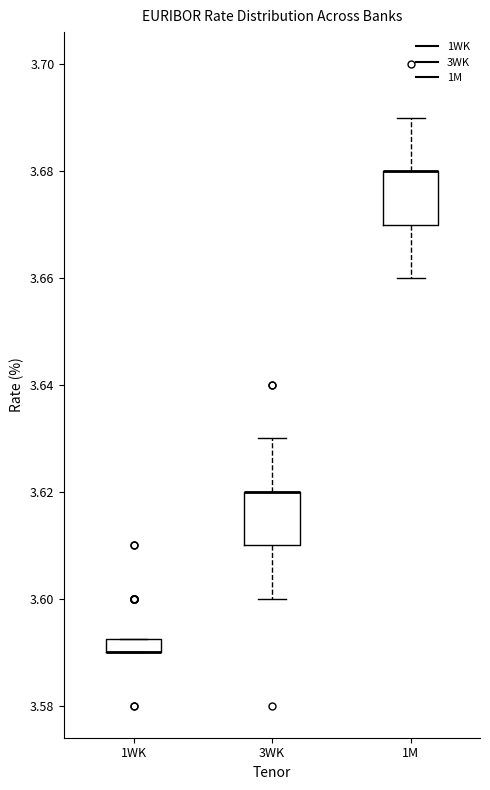

Where is the upper edge of the box for 1M on the y-axis? The values are not printed on the chart, so give them approximately, as read against the axis.

3.680